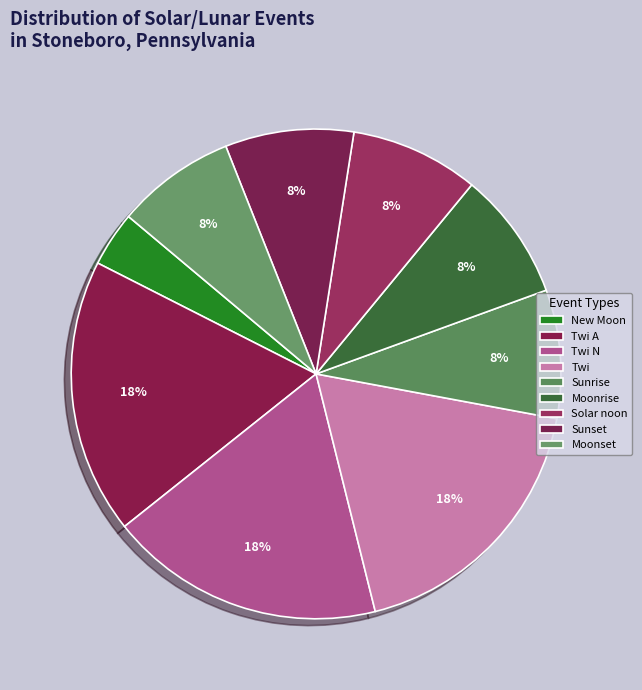

How many segments does this pie chart have?

9